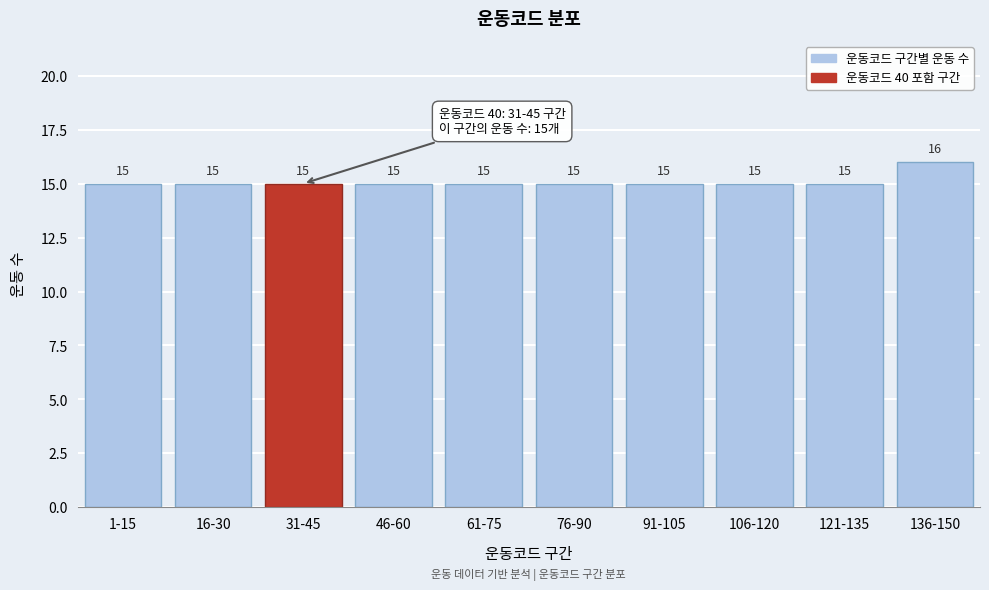

Reading right to left, extract all data points from this chart.

16	15	15	15	15	15	15	15	15	15